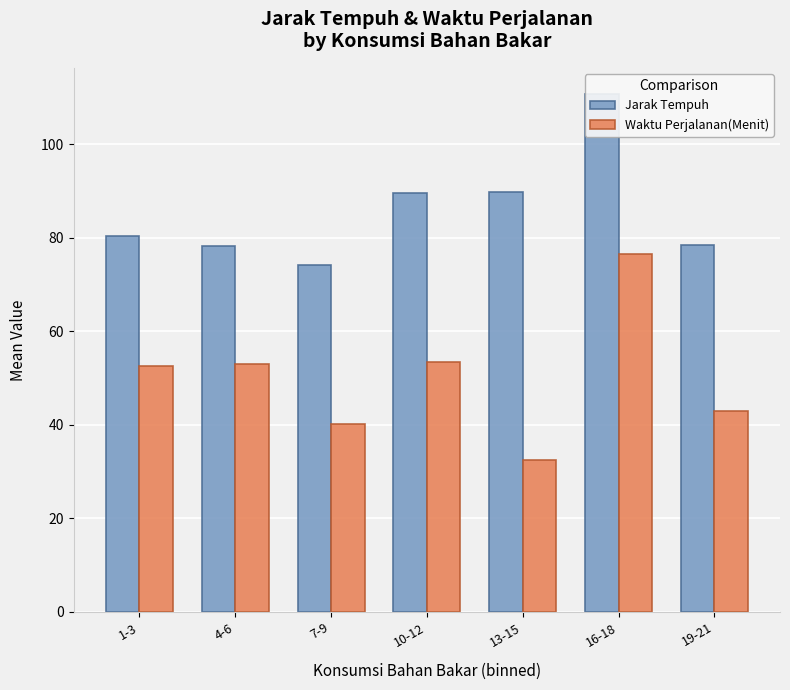

Reading right to left, what are all the values shown in this chart?

Jarak Tempuh: 78.5	110.8	89.8	89.6	74.2	78.2	80.4
Waktu Perjalanan(Menit): 43.0	76.4	32.5	53.4	40.2	53.0	52.6